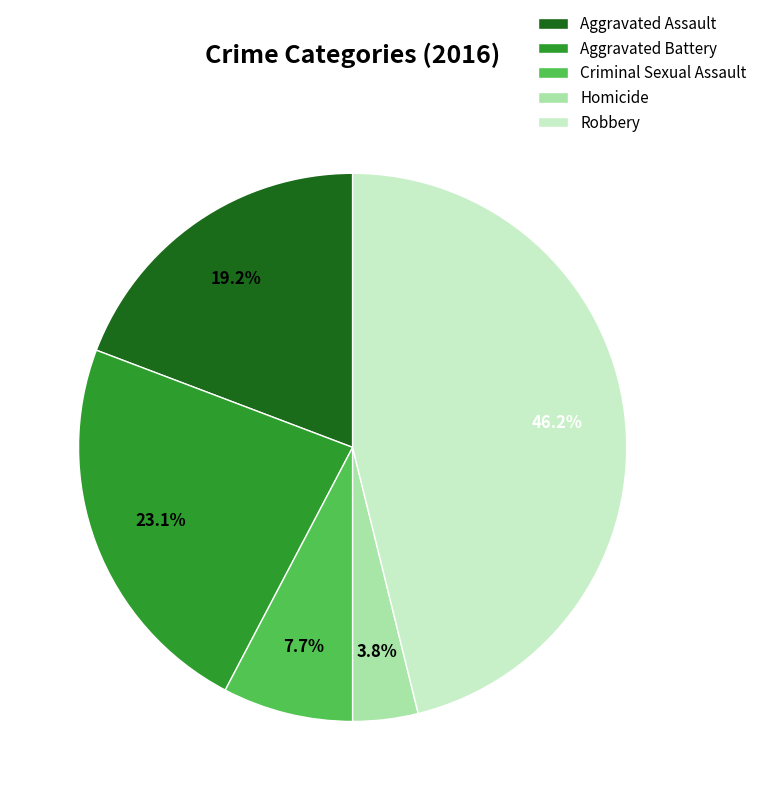

What percentage do Aggravated Assault and Aggravated Battery together represent?

42.3%